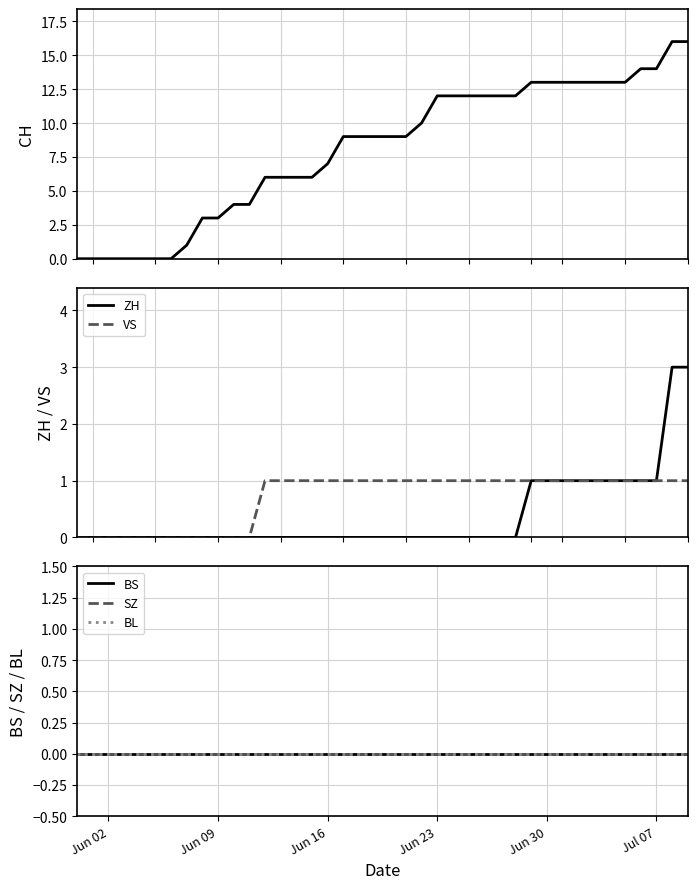

What is the sum of all CH values?

324